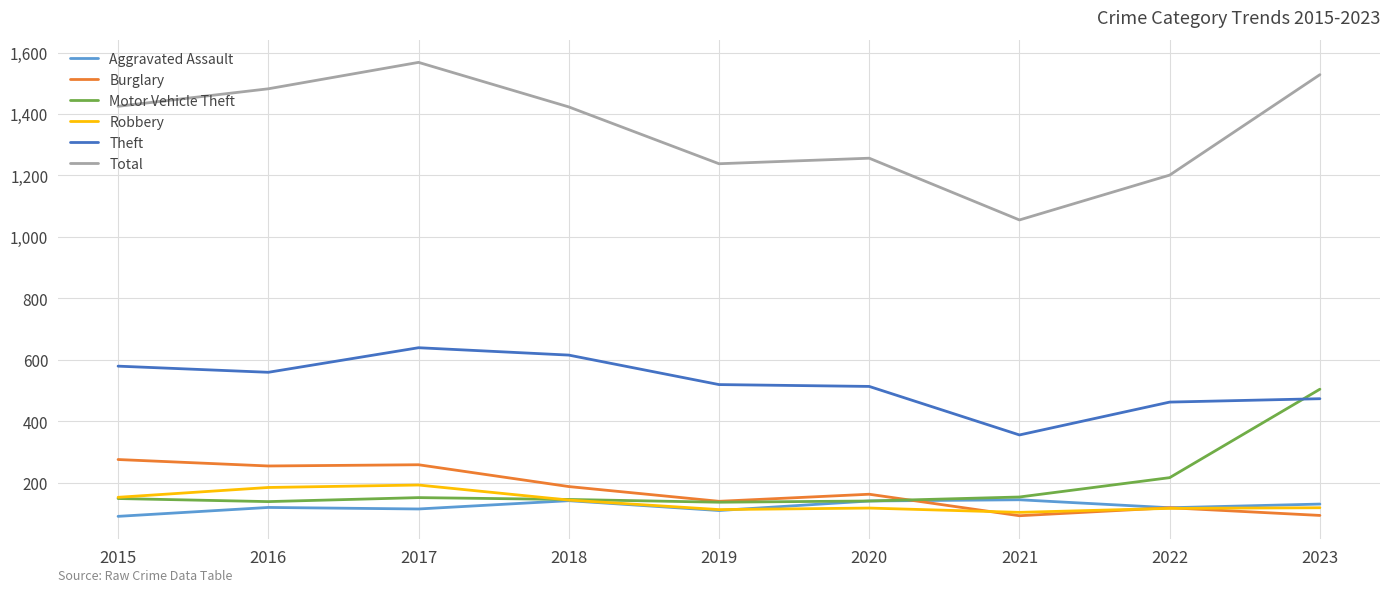

What is the difference between the Robbery values at 2017 and 2015?

40